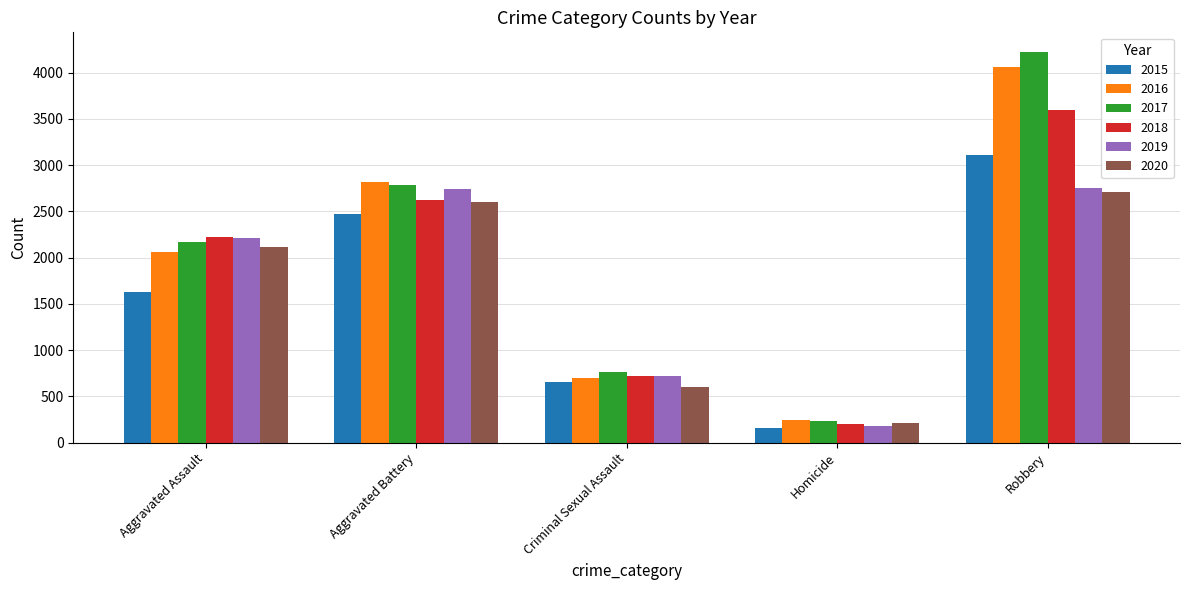

How many bars are there in total?

30